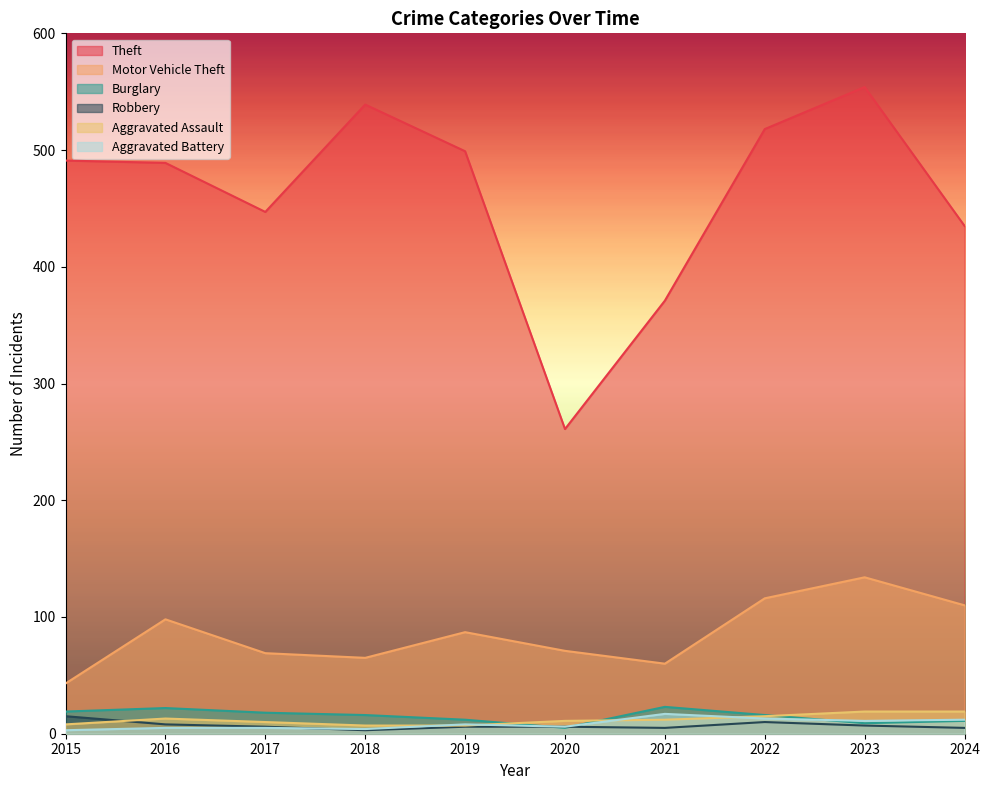

True or false: Robbery has a value of 13 at 2016.

False